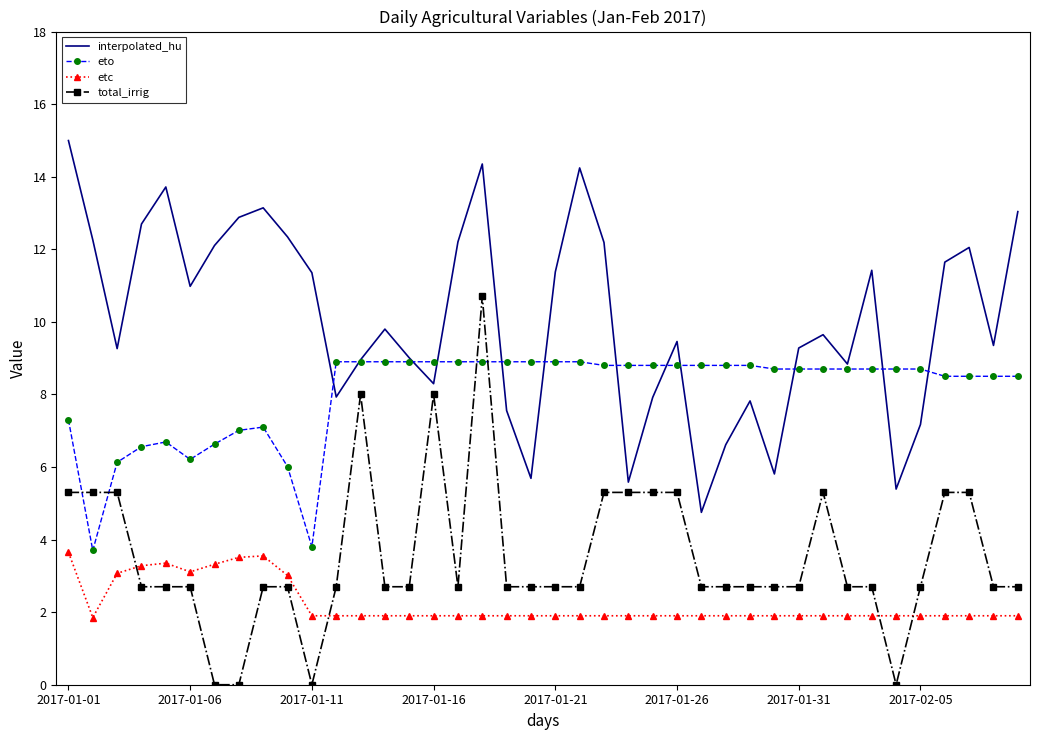

How many distinct data groups are displayed?

4